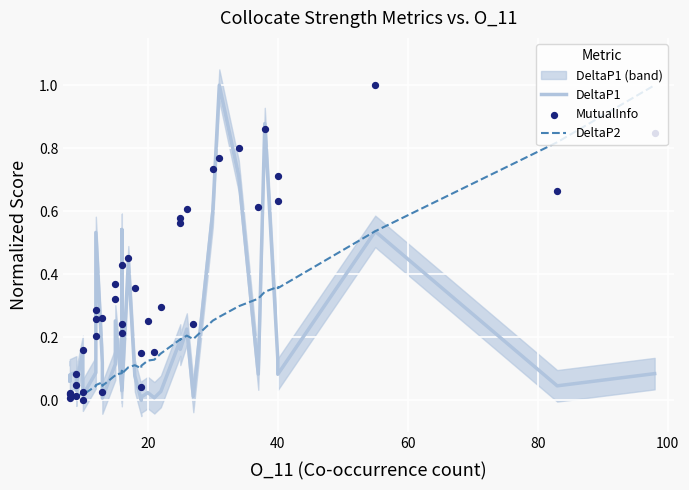

Which series contains the lowest Y value?

DeltaP1